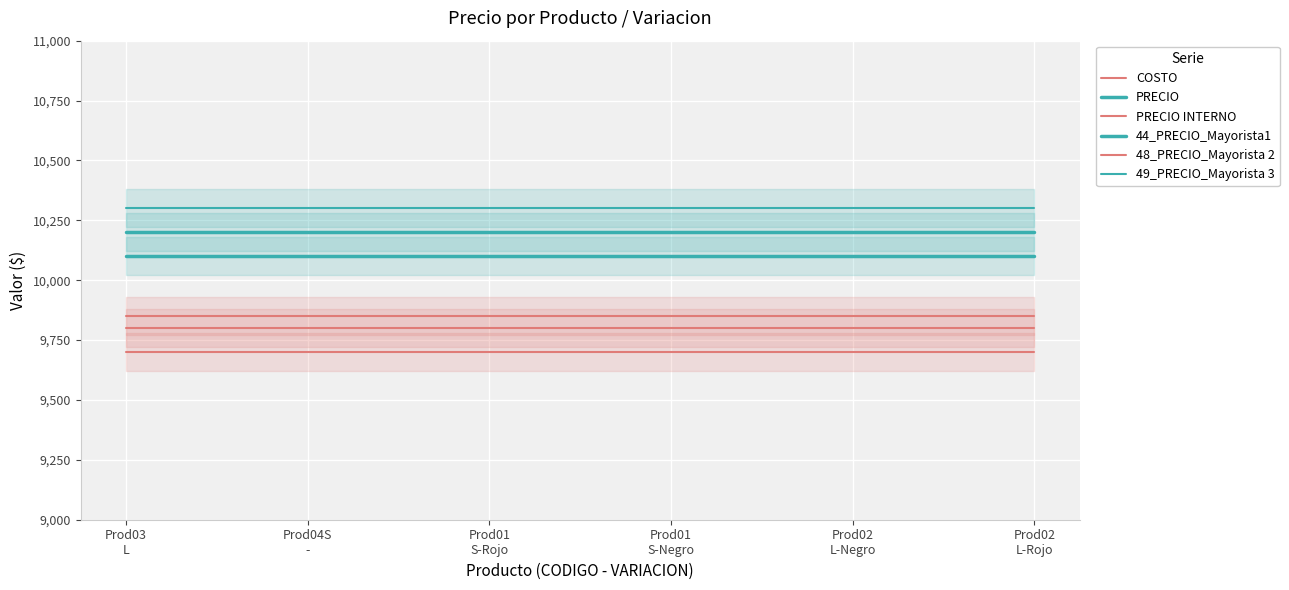

True or false: COSTO and PRECIO INTERNO cross at least once.

False